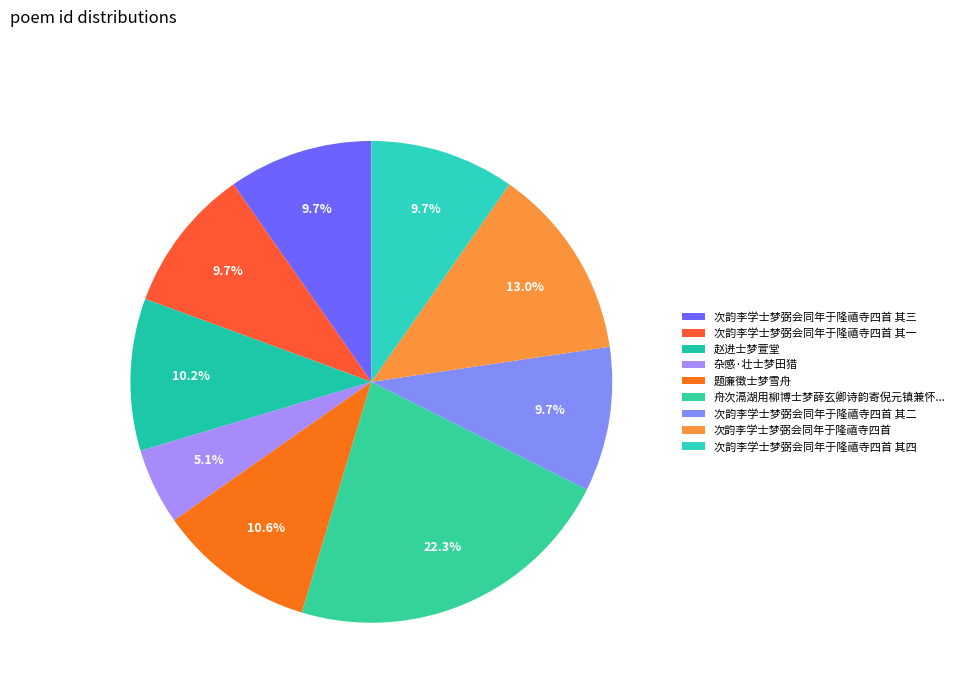

Count the number of slices in the pie.

9